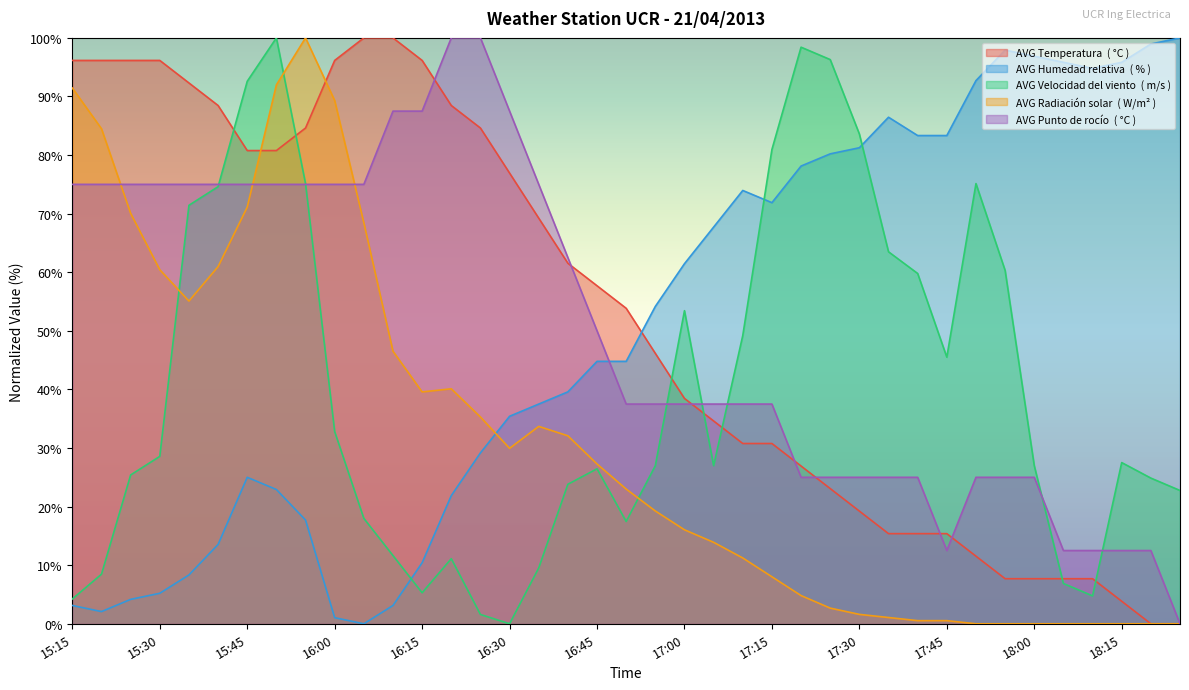

Reading left to right, list all the values displayed in this chart.

AVG Temperatura  ( °C ): 15:15=96.2	15:20=96.2	15:25=96.2	15:30=96.2	15:35=92.3	15:40=88.5	15:45=80.8	15:50=80.8	15:55=84.6	16:00=96.2	16:05=100.0	16:10=100.0	16:15=96.2	16:20=88.5	16:25=84.6	16:30=76.9	16:35=69.2	16:40=61.5	16:45=57.7	16:50=53.8	16:55=46.2	17:00=38.5	17:05=34.6	17:10=30.8	17:15=30.8	17:20=26.9	17:25=23.1	17:30=19.2	17:35=15.4	17:40=15.4	17:45=15.4	17:50=11.5	17:55=7.7	18:00=7.7	18:05=7.7	18:10=7.7	18:15=3.8	18:20=0.0	18:25=0.0
AVG Humedad relativa  ( % ): 15:15=3.1	15:20=2.1	15:25=4.2	15:30=5.2	15:35=8.3	15:40=13.5	15:45=25.0	15:50=22.9	15:55=17.7	16:00=1.0	16:05=0.0	16:10=3.1	16:15=10.4	16:20=21.9	16:25=29.2	16:30=35.4	16:35=37.5	16:40=39.6	16:45=44.8	16:50=44.8	16:55=54.2	17:00=61.5	17:05=67.7	17:10=74.0	17:15=71.9	17:20=78.1	17:25=80.2	17:30=81.3	17:35=86.5	17:40=83.3	17:45=83.3	17:50=92.7	17:55=97.9	18:00=96.9	18:05=95.8	18:10=94.8	18:15=95.8	18:20=99.0	18:25=100.0
AVG Velocidad del viento  ( m/s ): 15:15=4.2	15:20=8.5	15:25=25.4	15:30=28.6	15:35=71.4	15:40=74.6	15:45=92.6	15:50=100.0	15:55=75.1	16:00=32.8	16:05=18.0	16:10=11.6	16:15=5.3	16:20=11.1	16:25=1.6	16:30=0.0	16:35=9.5	16:40=23.8	16:45=26.5	16:50=17.5	16:55=27.0	17:00=53.4	17:05=27.0	17:10=49.2	17:15=81.0	17:20=98.4	17:25=96.3	17:30=83.6	17:35=63.5	17:40=59.8	17:45=45.5	17:50=75.1	17:55=60.3	18:00=27.0	18:05=6.9	18:10=4.8	18:15=27.5	18:20=24.9	18:25=22.8
AVG Radiación solar  ( W/m² ): 15:15=91.4	15:20=84.5	15:25=70.1	15:30=60.4	15:35=55.1	15:40=61.0	15:45=71.1	15:50=92.0	15:55=100.0	16:00=89.3	16:05=68.4	16:10=46.5	16:15=39.6	16:20=40.1	16:25=35.3	16:30=29.9	16:35=33.7	16:40=32.1	16:45=27.3	16:50=23.0	16:55=19.3	17:00=16.0	17:05=13.9	17:10=11.2	17:15=8.0	17:20=4.8	17:25=2.7	17:30=1.6	17:35=1.1	17:40=0.5	17:45=0.5	17:50=0.0	17:55=0.0	18:00=0.0	18:05=0.0	18:10=0.0	18:15=0.0	18:20=0.0	18:25=0.0
AVG Punto de rocío  ( °C ): 15:15=75.0	15:20=75.0	15:25=75.0	15:30=75.0	15:35=75.0	15:40=75.0	15:45=75.0	15:50=75.0	15:55=75.0	16:00=75.0	16:05=75.0	16:10=87.5	16:15=87.5	16:20=100.0	16:25=100.0	16:30=87.5	16:35=75.0	16:40=62.5	16:45=50.0	16:50=37.5	16:55=37.5	17:00=37.5	17:05=37.5	17:10=37.5	17:15=37.5	17:20=25.0	17:25=25.0	17:30=25.0	17:35=25.0	17:40=25.0	17:45=12.5	17:50=25.0	17:55=25.0	18:00=25.0	18:05=12.5	18:10=12.5	18:15=12.5	18:20=12.5	18:25=0.0